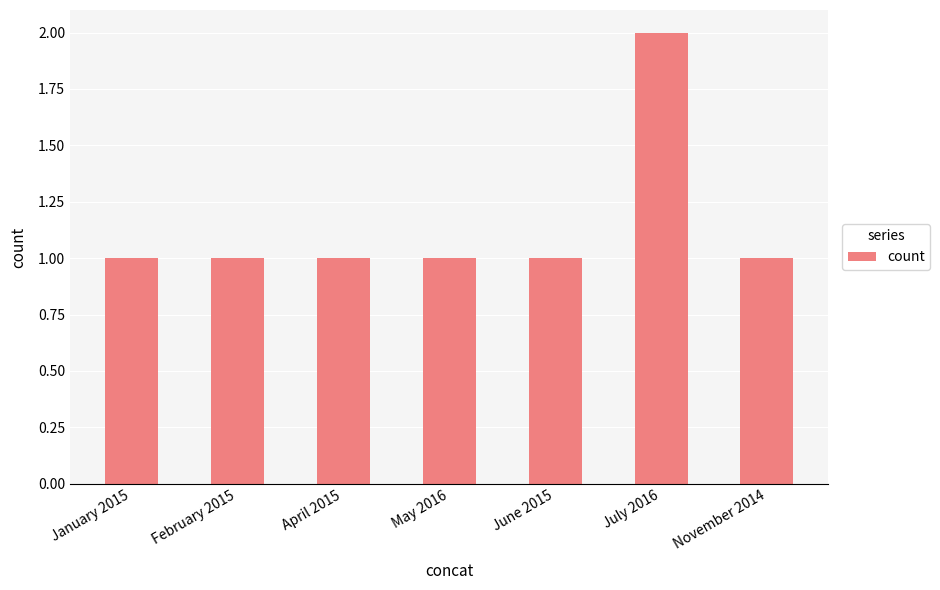

What is the ratio of the value at January 2015 to the value at June 2015?

1.0